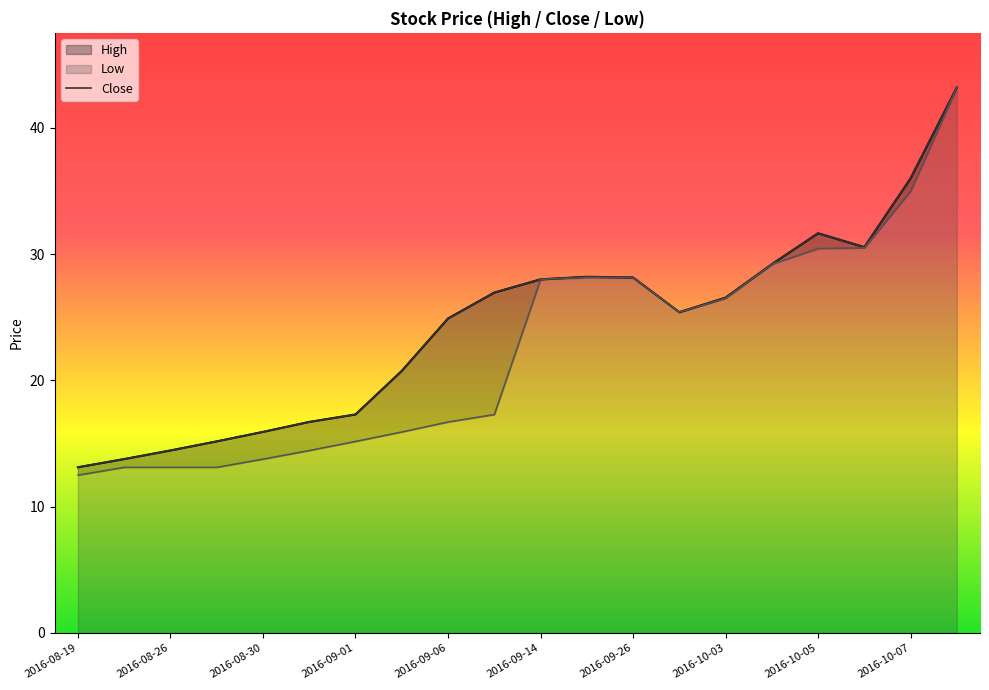

What is the label of the 3rd point from the right?

2016-10-06